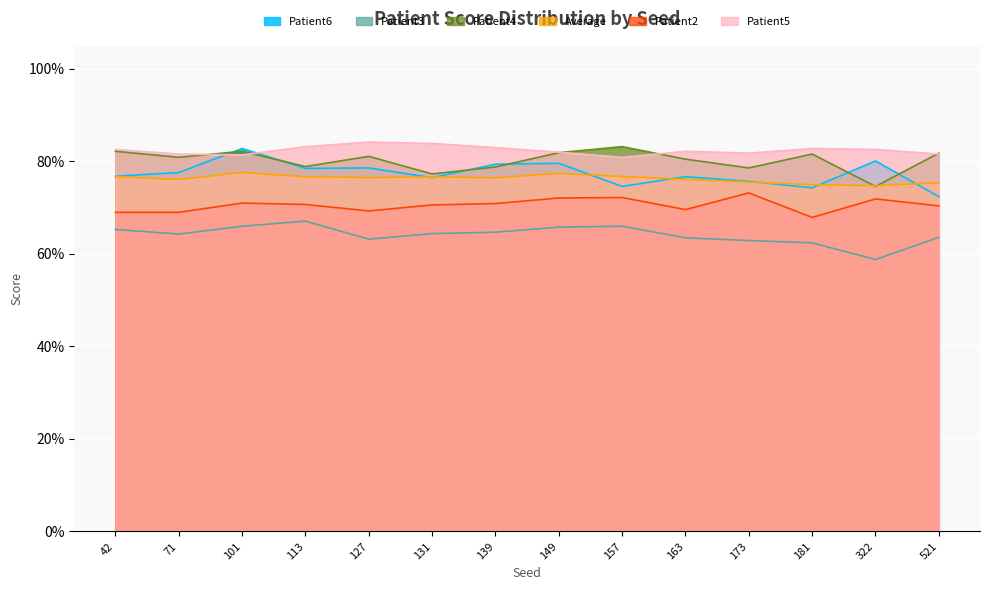

Reading left to right, transcribe all the data shown in this chart.

Patient6: 0.8	0.8	0.8	0.8	0.8	0.8	0.8	0.8	0.7	0.8	0.8	0.7	0.8	0.7
Patient3: 0.7	0.6	0.7	0.7	0.6	0.6	0.6	0.7	0.7	0.6	0.6	0.6	0.6	0.6
Patient4: 0.8	0.8	0.8	0.8	0.8	0.8	0.8	0.8	0.8	0.8	0.8	0.8	0.7	0.8
Average: 0.8	0.8	0.8	0.8	0.8	0.8	0.8	0.8	0.8	0.8	0.8	0.7	0.7	0.8
Patient2: 0.7	0.7	0.7	0.7	0.7	0.7	0.7	0.7	0.7	0.7	0.7	0.7	0.7	0.7
Patient5: 0.8	0.8	0.8	0.8	0.8	0.8	0.8	0.8	0.8	0.8	0.8	0.8	0.8	0.8